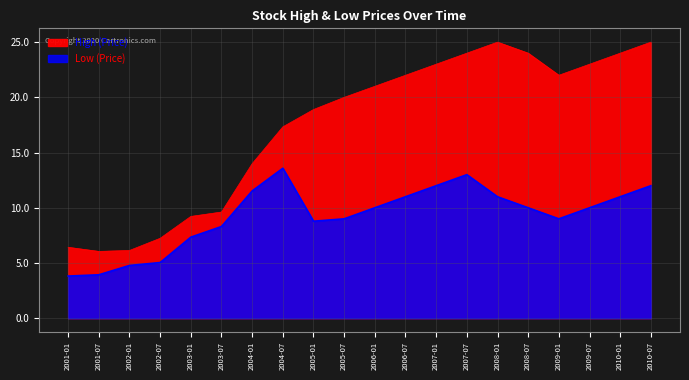

What is the label of the 17th point from the left?

2009-01